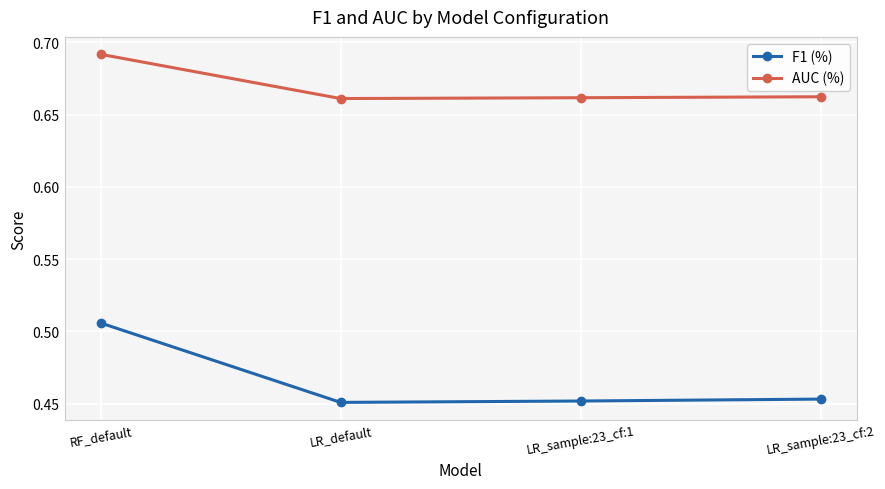

Rank the series at LR_sample:23_cf:1 from lowest to highest value.

F1 (%), AUC (%)